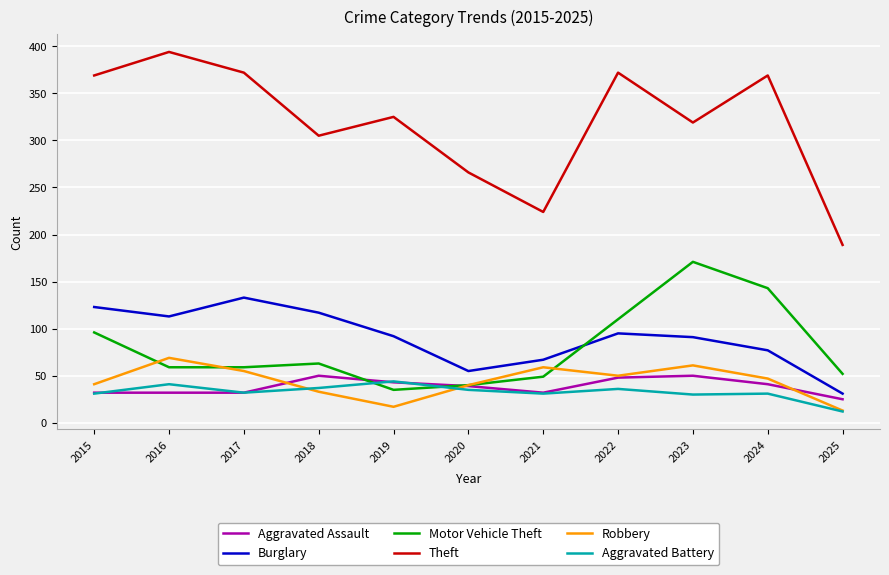

Does the chart have visible grid lines?

Yes